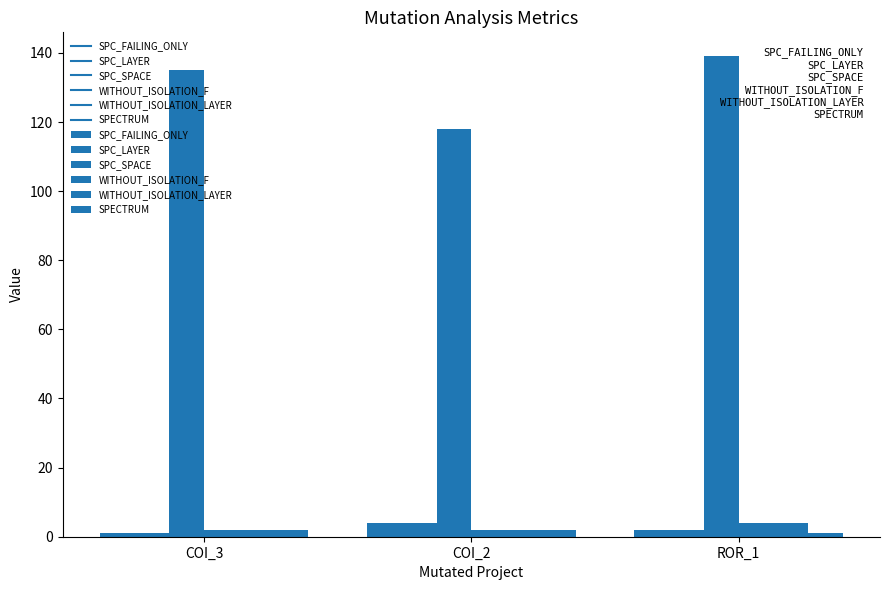

Which category has the highest value across all series?

ROR_1